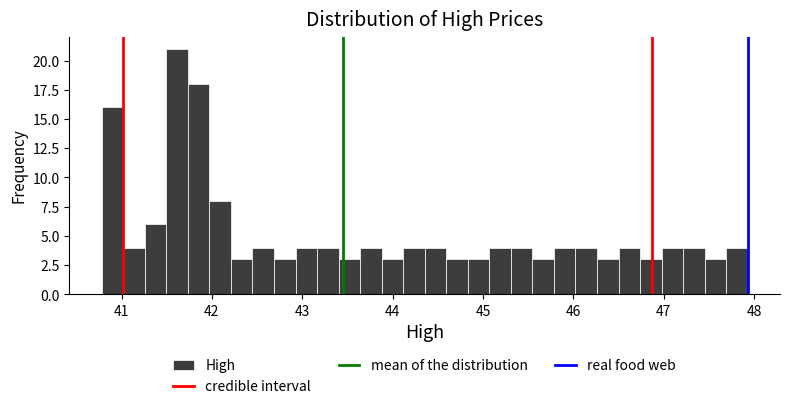

Read against the x-axis, roughly where is the centre of the tallest bar?

41.6